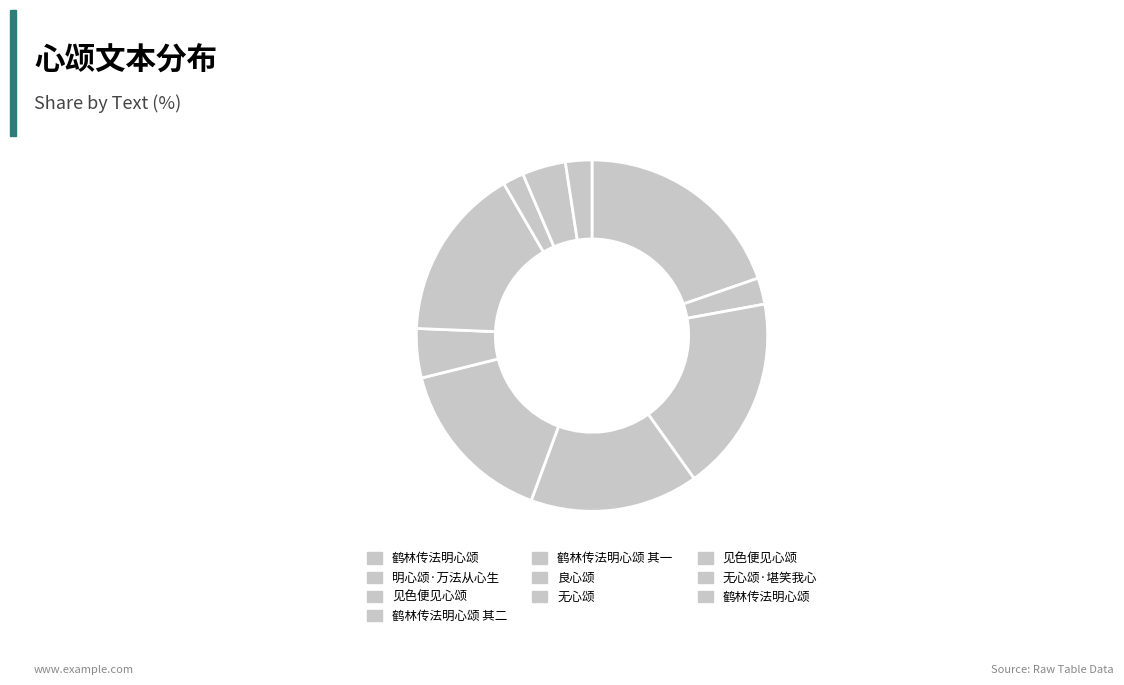

Count the number of slices in the pie.

10